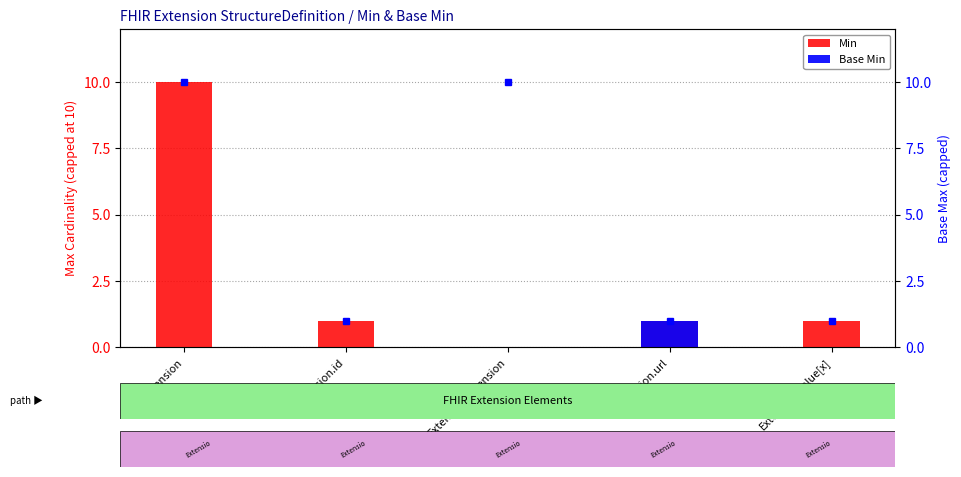

How many data points does each series have?

5